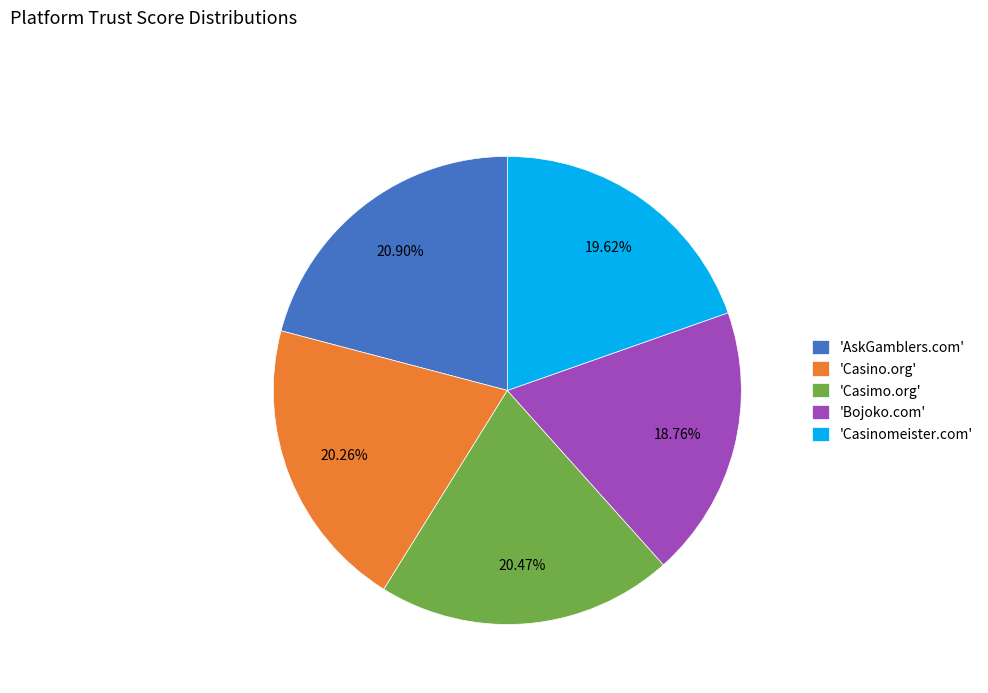

Does 'Casino.org' account for over 50% of the chart?

No